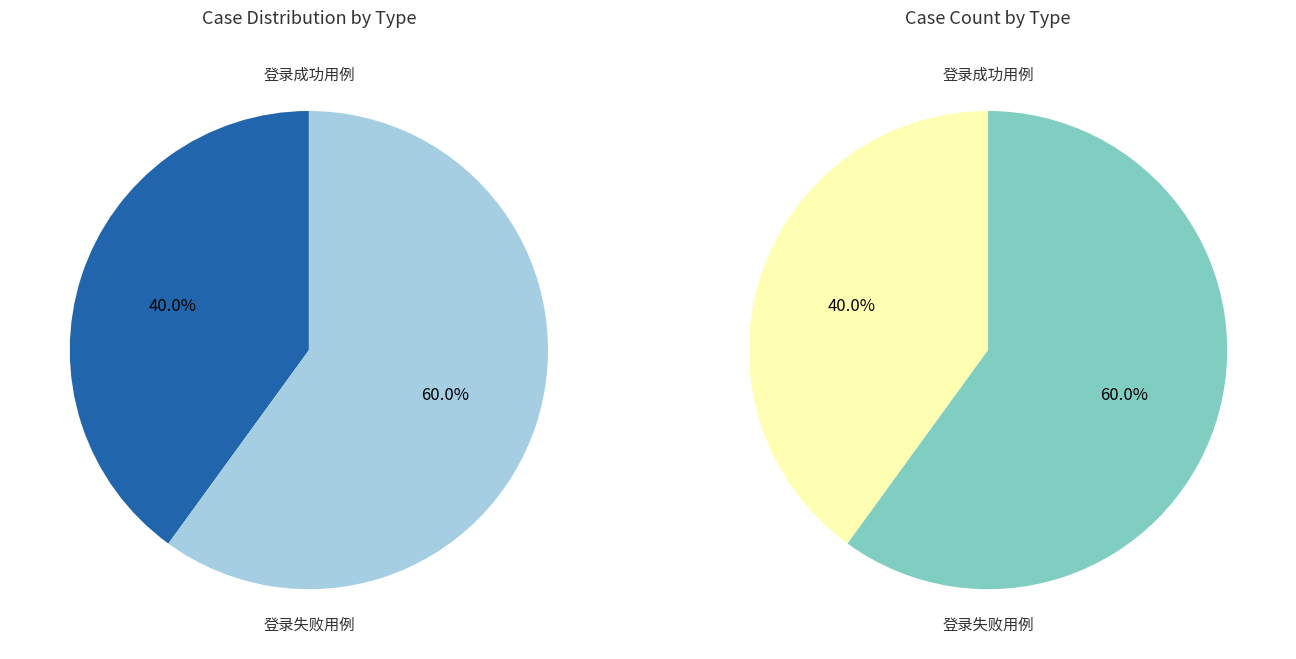

What is the majority slice?

登录失败用例